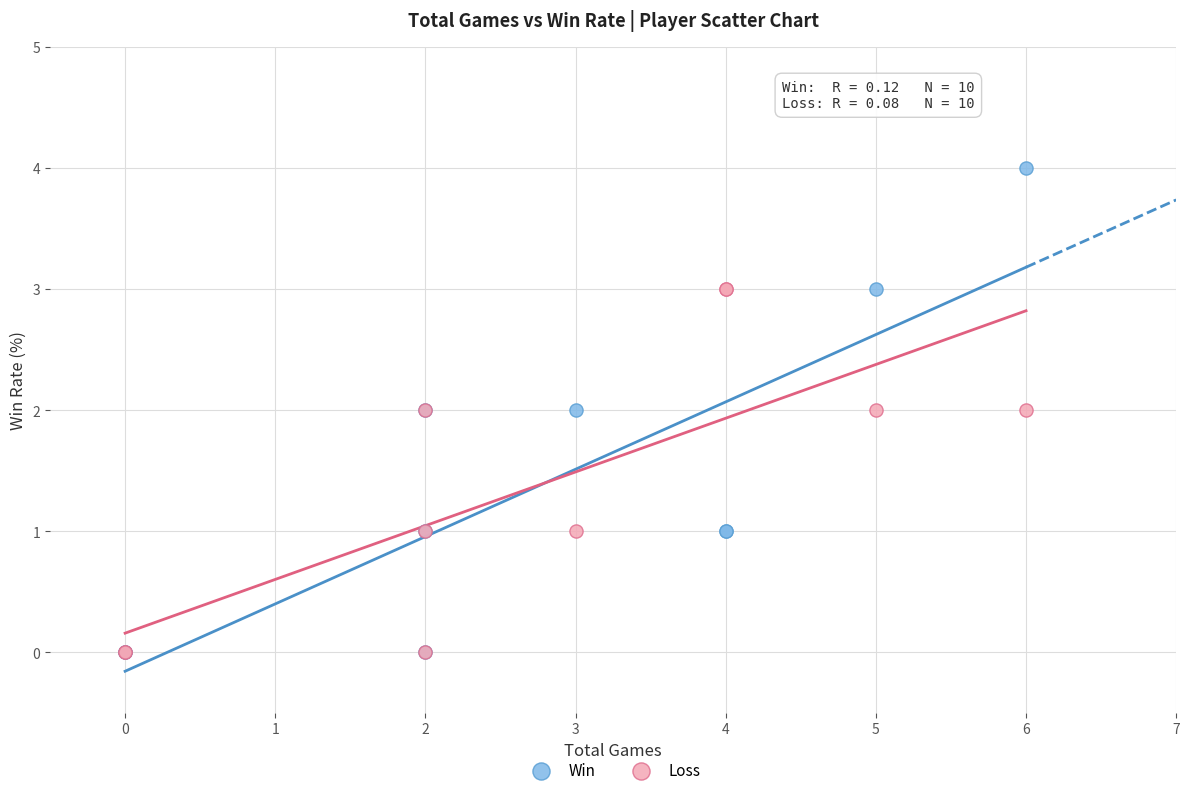

Which series reaches the maximum Y coordinate?

Win